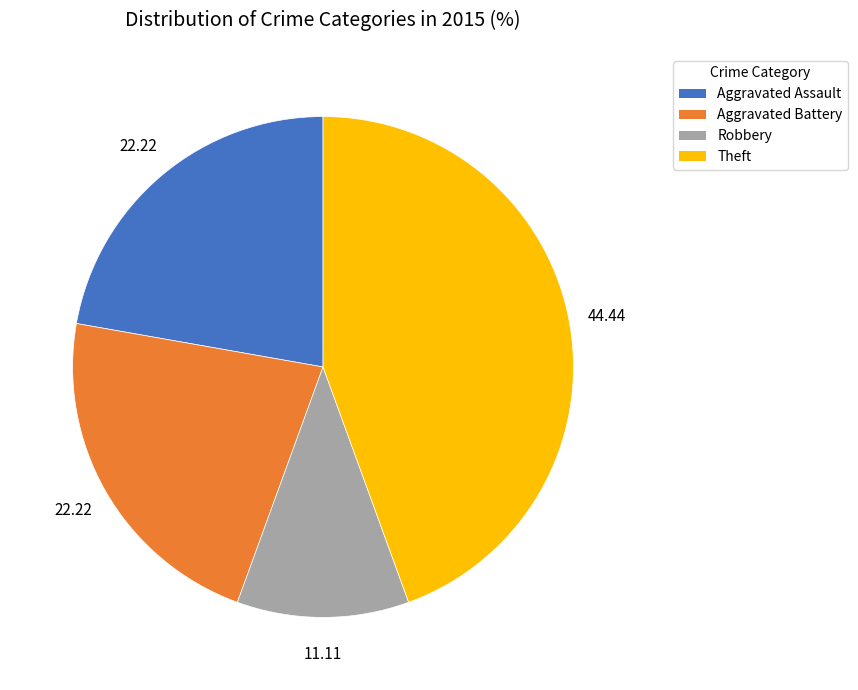

Combined, do Aggravated Battery and Theft account for over 50%?

Yes